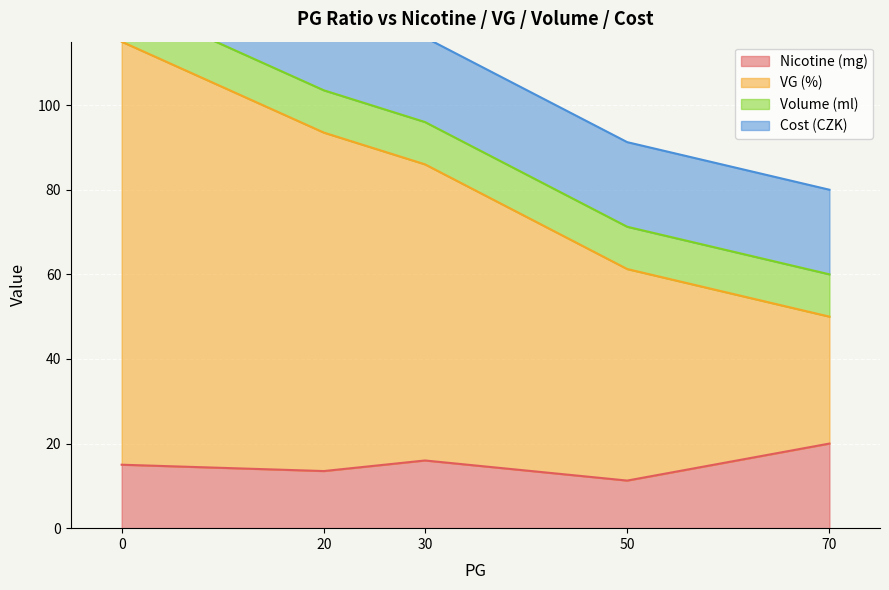

What is the approximate value of nicotine at 7?

20